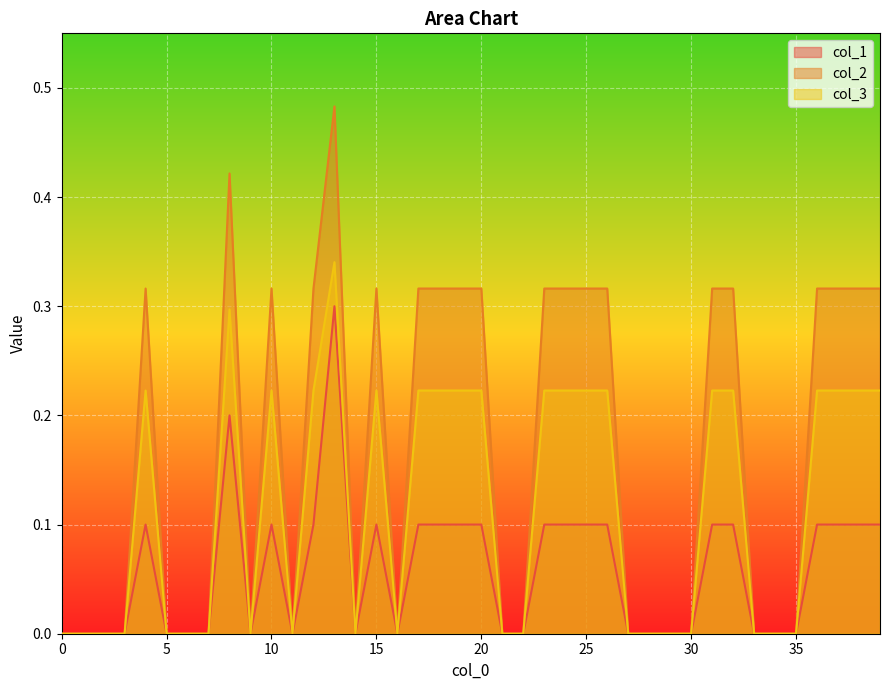

True or false: col_2 has more than 1 interior local peaks.

True